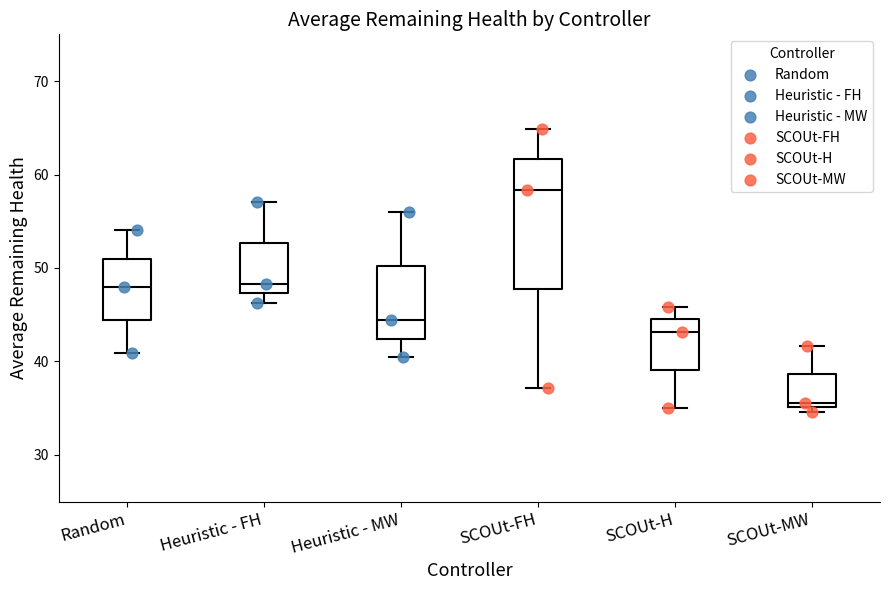

Which box's median line is the lowest?

SCOUt-MW